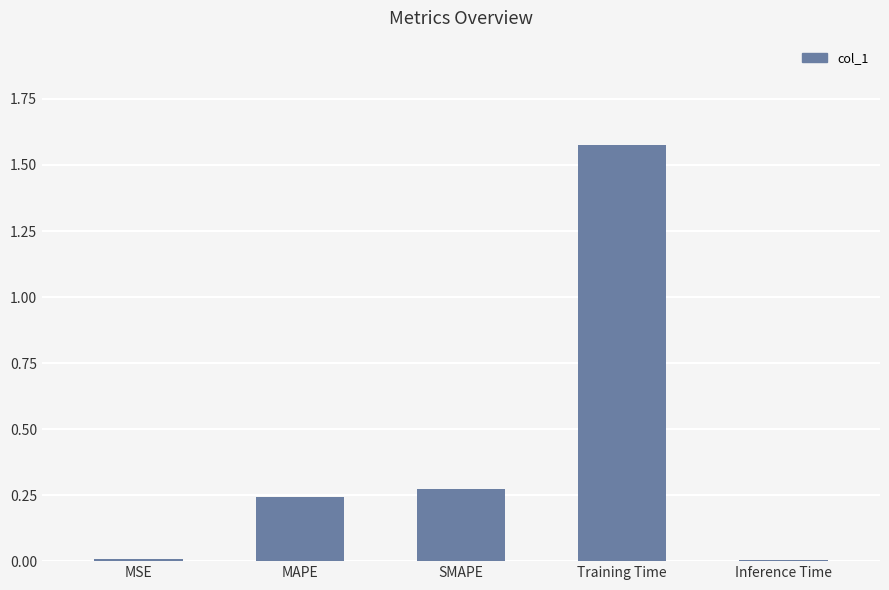

What is the label of the 1st bar from the right?

Inference Time